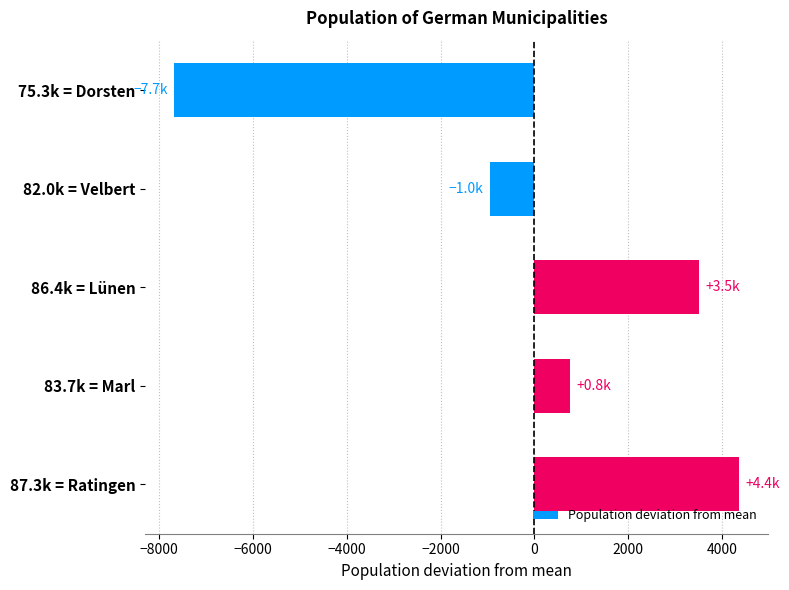

Reading bottom to top, transcribe all the data shown in this chart.

87.3k = Ratingen=4361.6	83.7k = Marl=759.6	86.4k = Lünen=3513.6	82.0k = Velbert=-951.4	75.3k = Dorsten=-7683.4